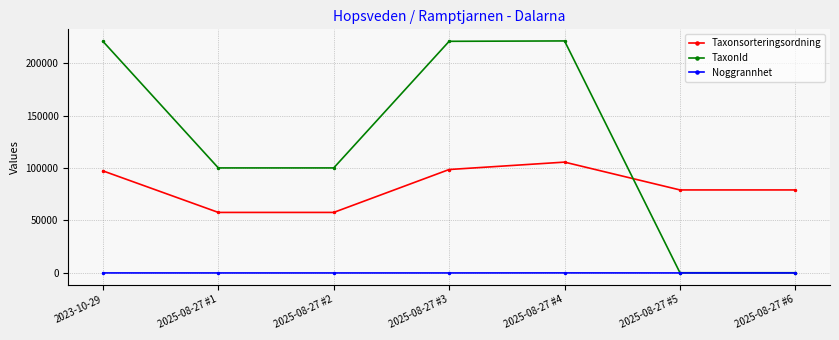

The value of Taxonsorteringsordning at 2025-08-27 #3 is 98585. True or false?

True